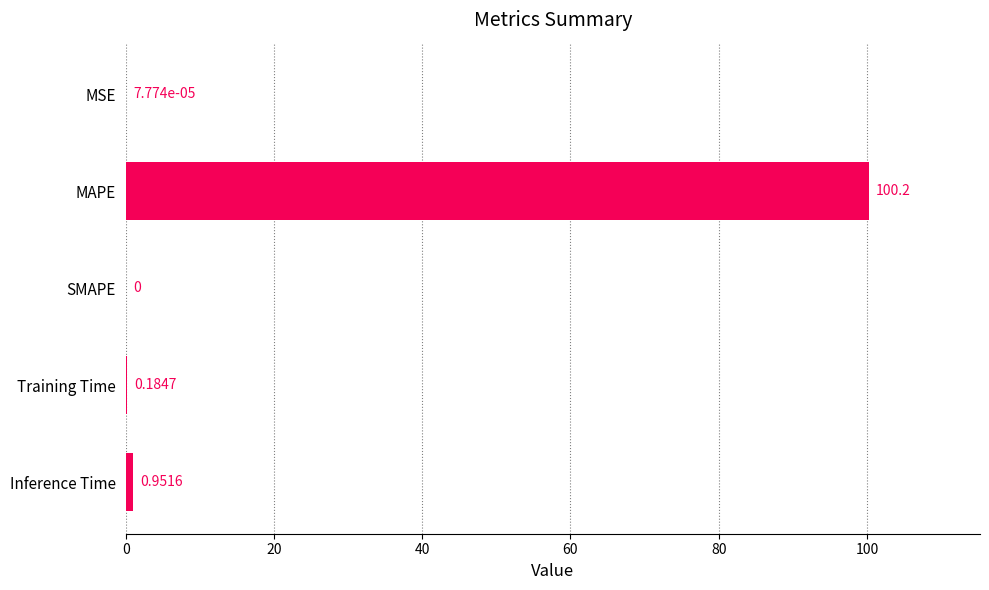

Which has a higher value, Inference Time or SMAPE?

Inference Time